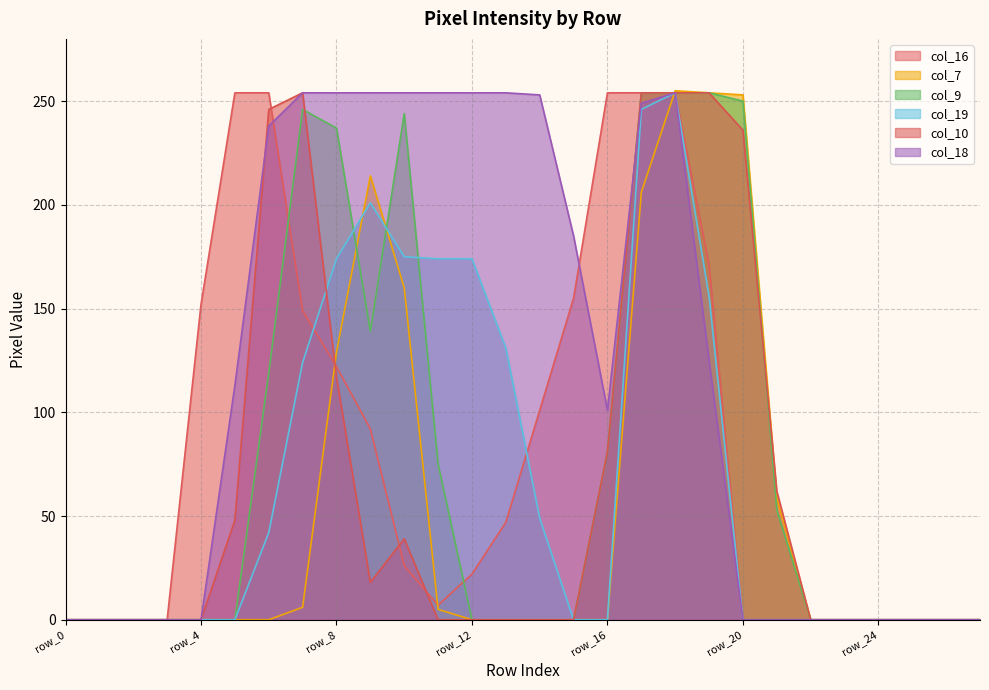

Where is the first local minimum for col_16?

row_11